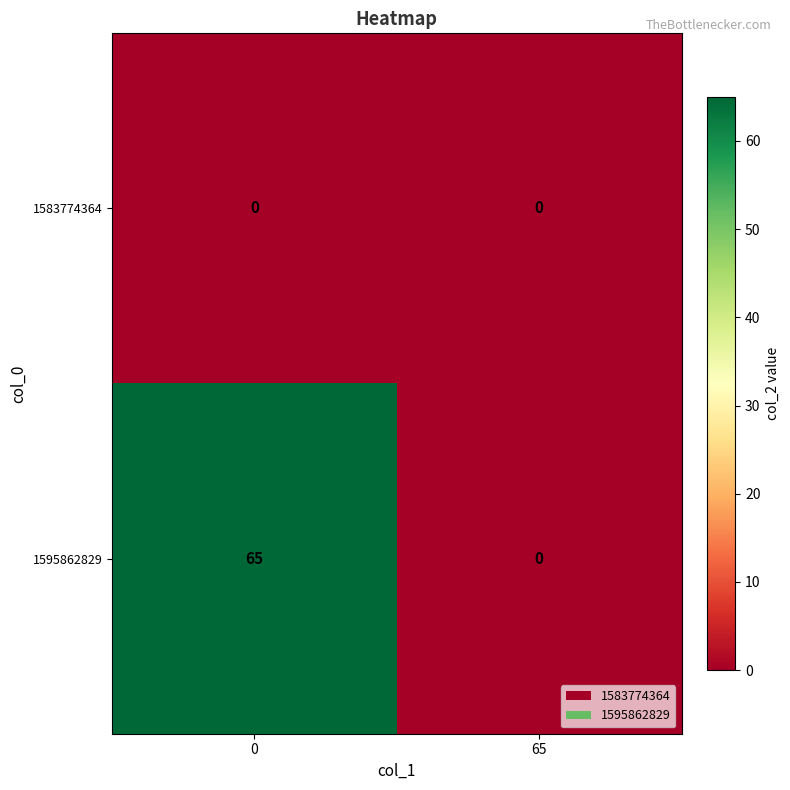

Rank the series at 0 from highest to lowest value.

1595862829, 1583774364